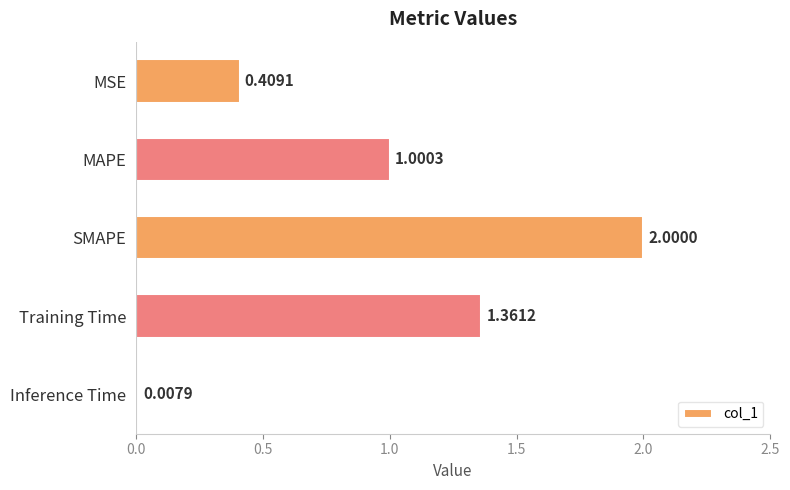

Between MSE and SMAPE, which is larger?

SMAPE